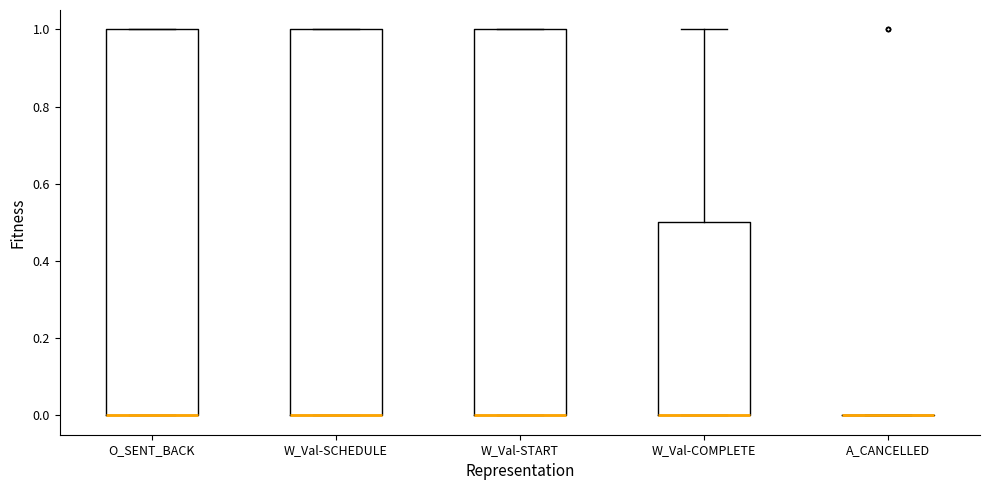

Reading left to right, transcribe this box plot: for each box, give where its median line is, the range the box spans, and where its two whiskers end, as read against the y-axis. The values are not printed on the chart, so give them approximately, as read against the axis.

O_SENT_BACK: median 0.0 (drawn on the box's lower edge), box 0.0 to 1.0, whiskers 0.0 to 1.0
W_Val-SCHEDULE: median 0.0 (drawn on the box's lower edge), box 0.0 to 1.0, whiskers 0.0 to 1.0
W_Val-START: median 0.0 (drawn on the box's lower edge), box 0.0 to 1.0, whiskers 0.0 to 1.0
W_Val-COMPLETE: median 0.0 (drawn on the box's lower edge), box 0.0 to 0.5, whiskers 0.0 to 1.0
A_CANCELLED: box collapsed to a line at 0.0, whiskers 0.0 to 0.0